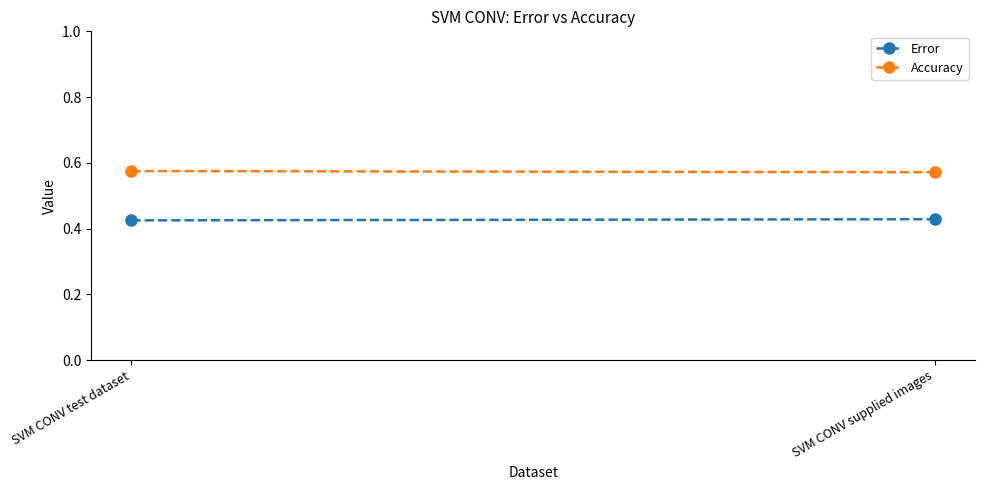

Rank the series by their average value, from lowest to highest.

Error, Accuracy